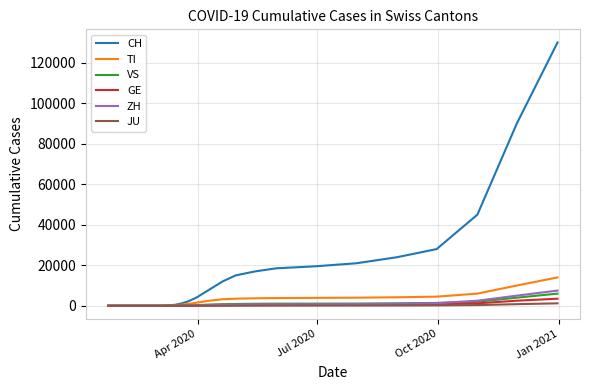

Which series has the widest spread of values?

CH